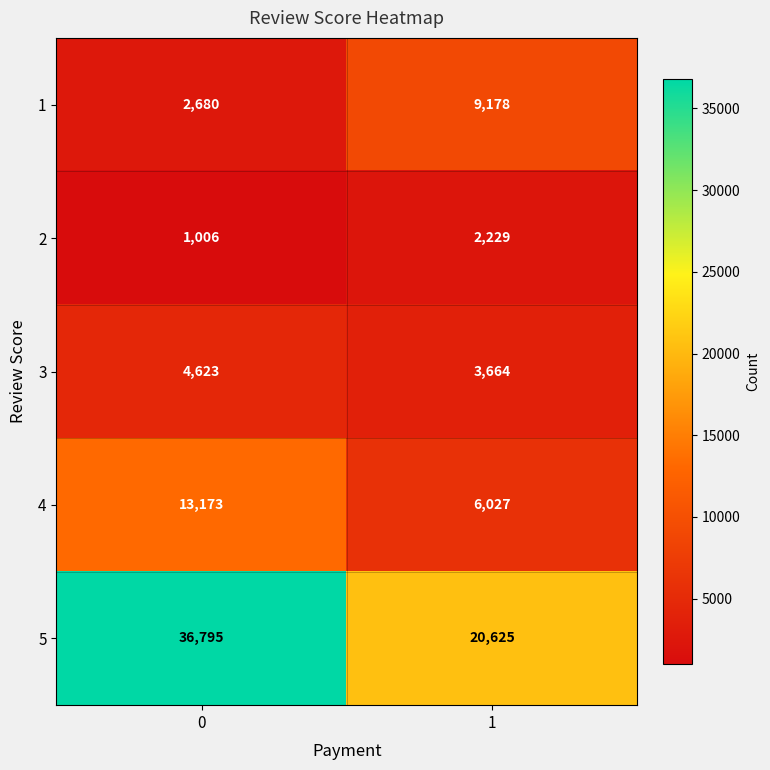

The 3 series shows 4623 at 0. True or false?

True